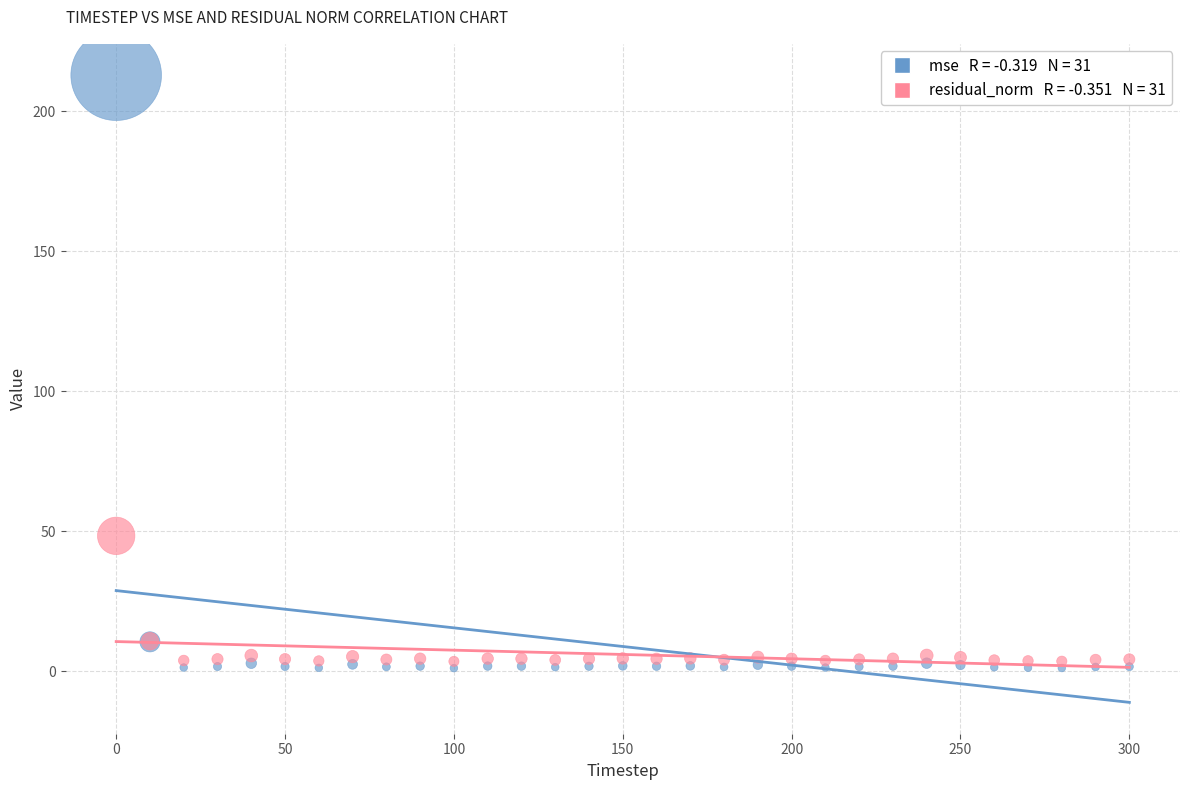

Across all series, what Y value is closest to 107?

48.4